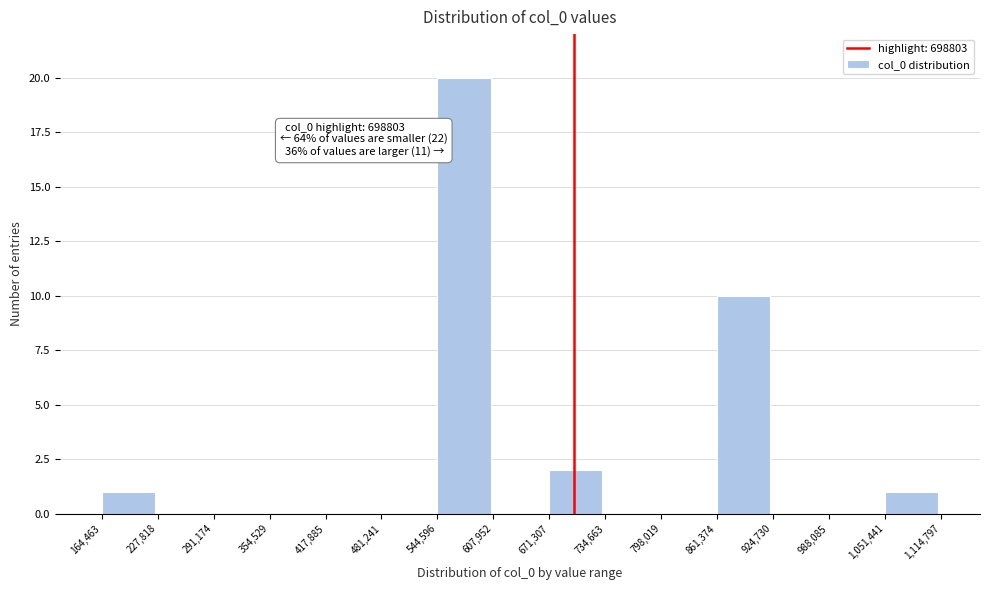

Which range on the x-axis has the tallest bar?

544,596 to 607,952